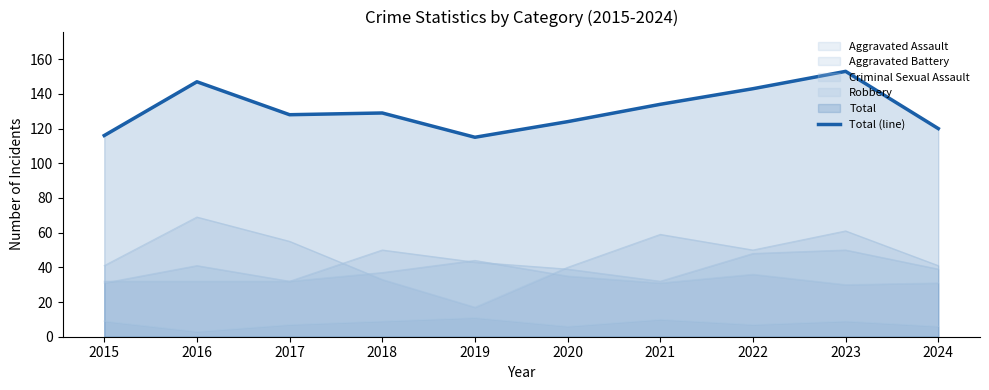

Where is the first local maximum?

2016